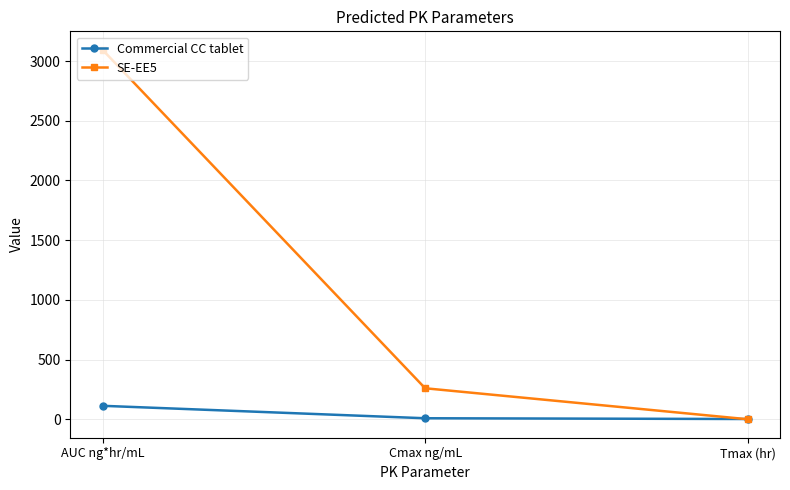

Which series has the largest range (max minus min)?

SE-EE5